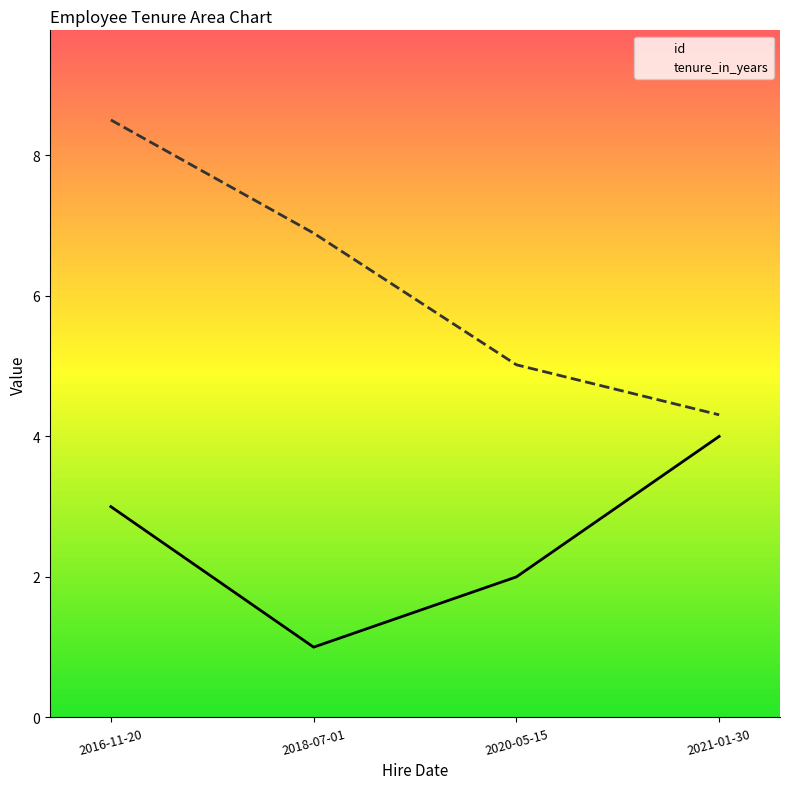

What is the value of the tenure_in_years point at the 3rd from the left?

5.0